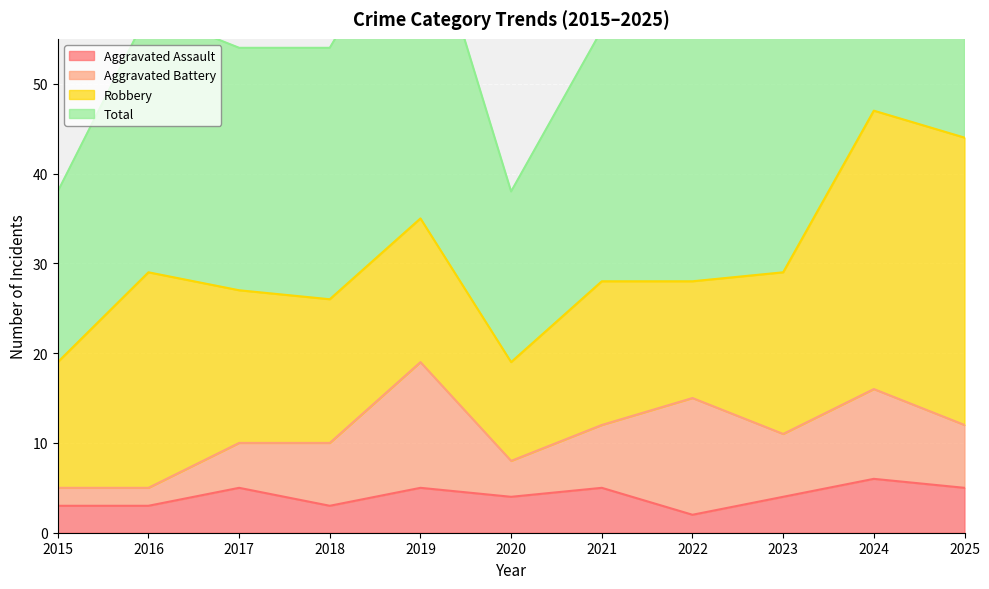

Read the Total value at 2024.

94